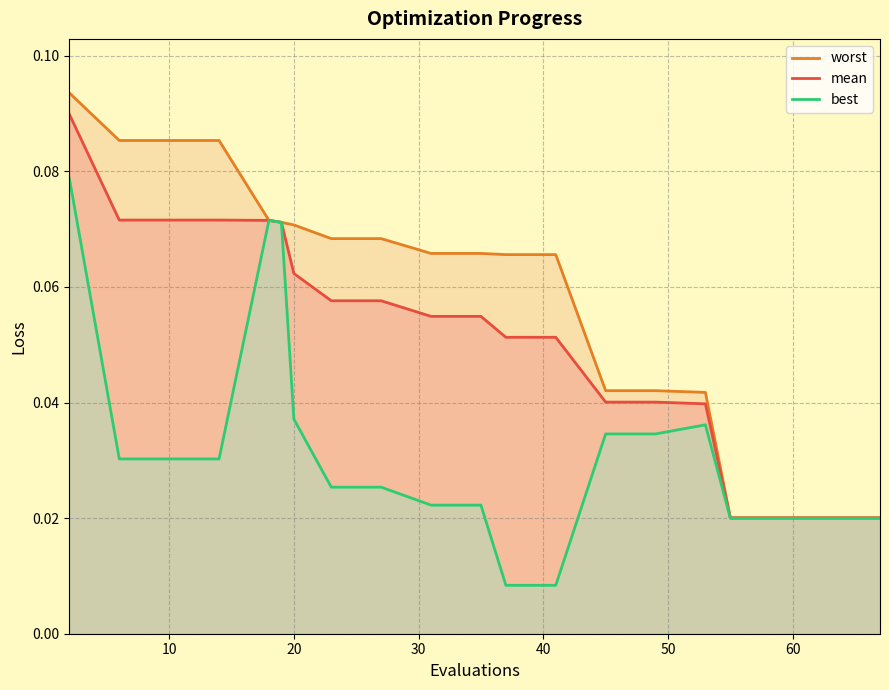

Rank the series by their average value, from highest to lowest.

worst, mean, best